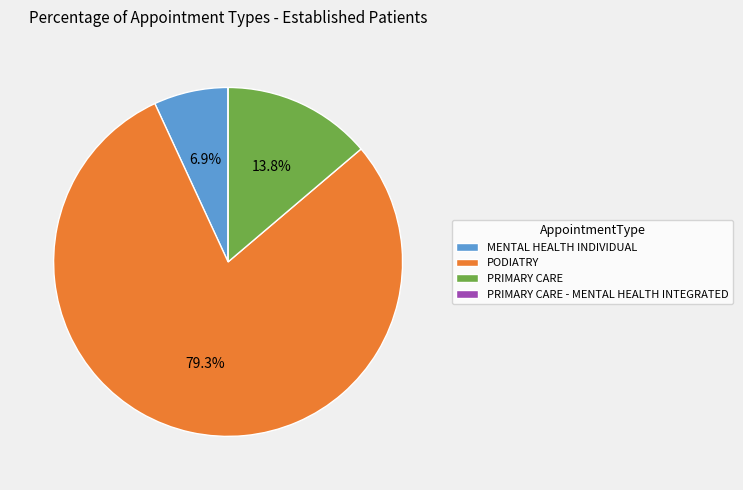

What is the largest slice in the pie chart?

PODIATRY